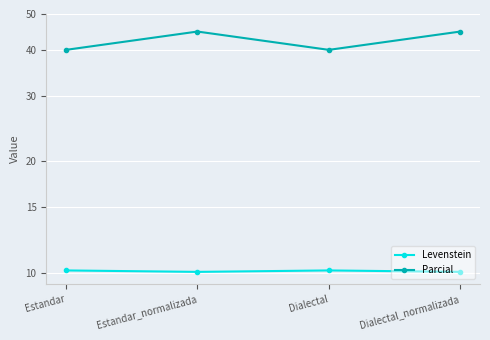

Which series has the widest spread of values?

Parcial